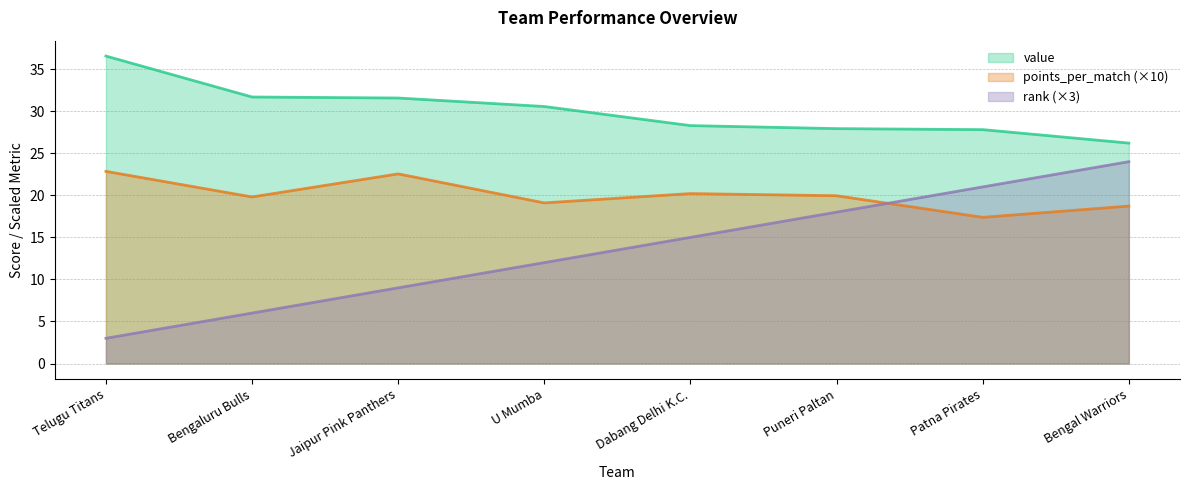

Which series has the largest range (max minus min)?

rank (×3)